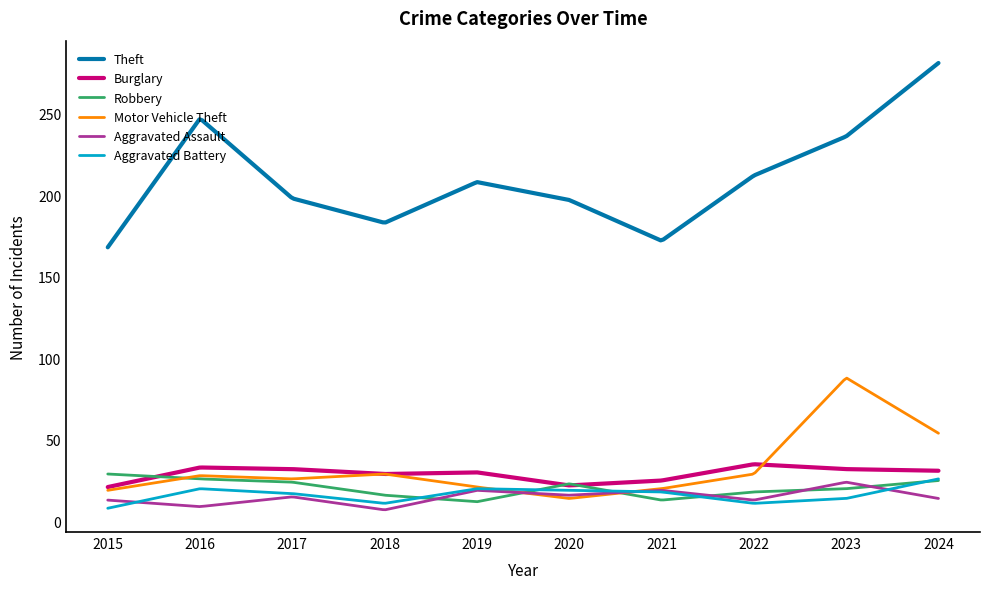

Which series has the widest spread of values?

Theft